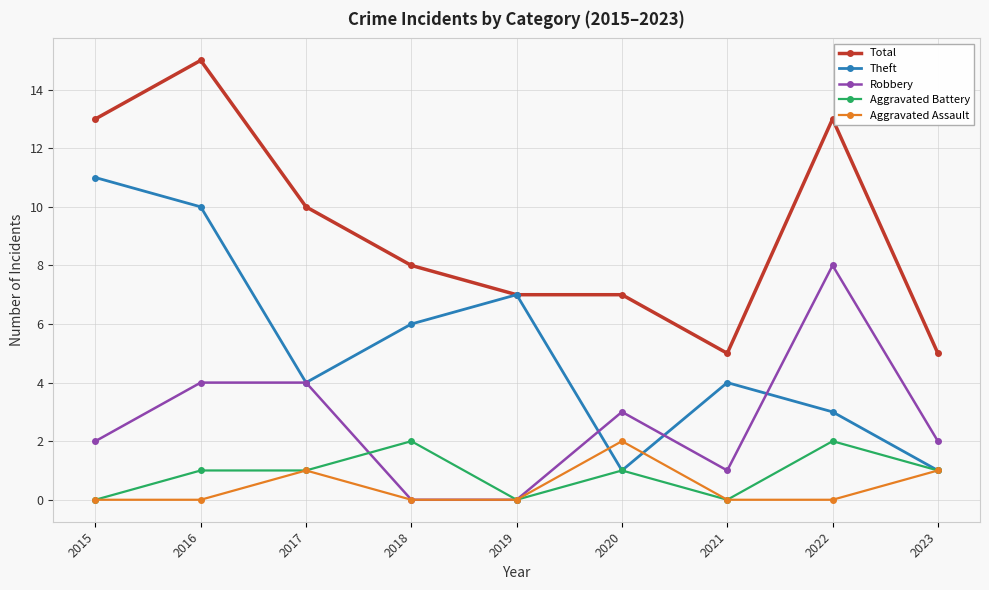

Is it true that Robbery equals 1 at 2021?

True